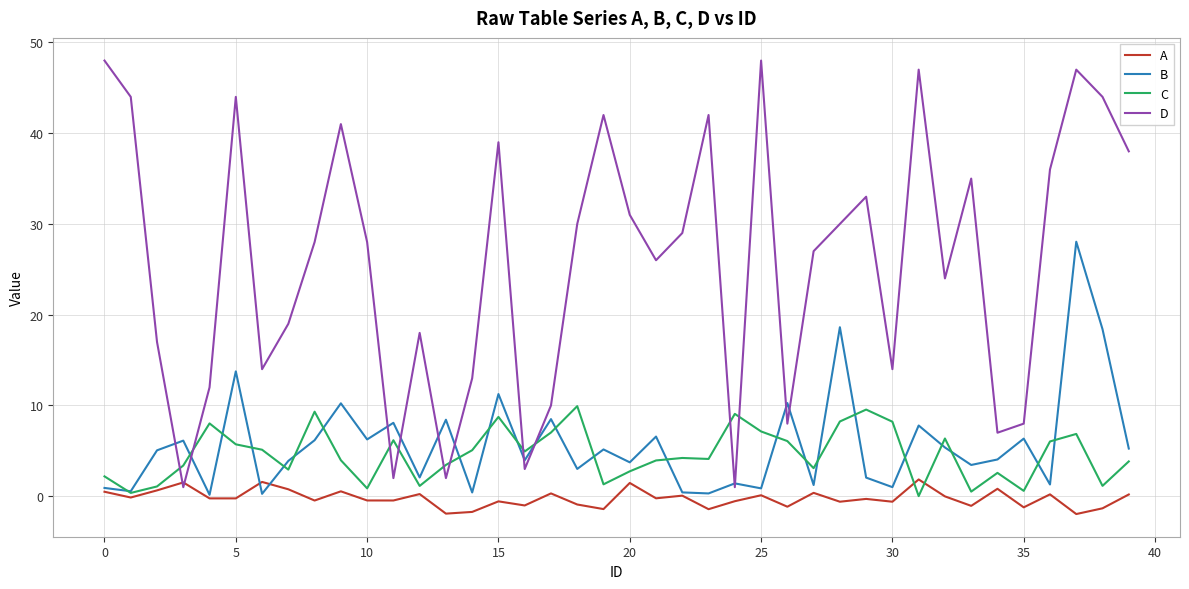

Which series ends up on top after the final intersection of D and C?

D